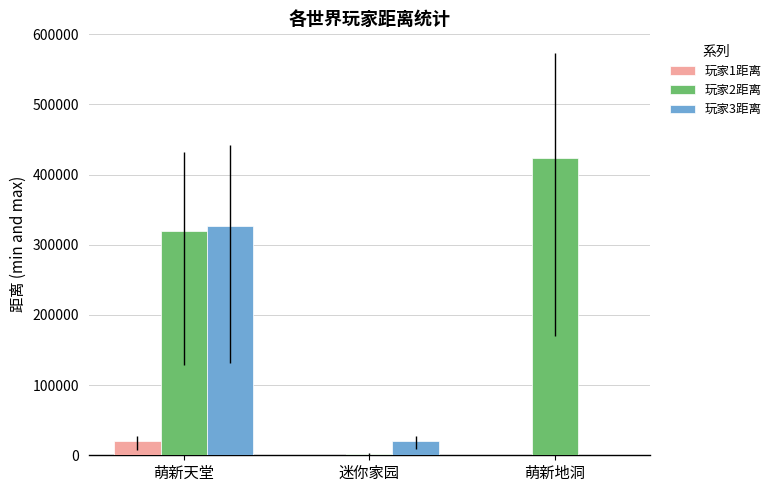

True or false: 玩家1距离 has a value of 20340 at 萌新天堂.

True